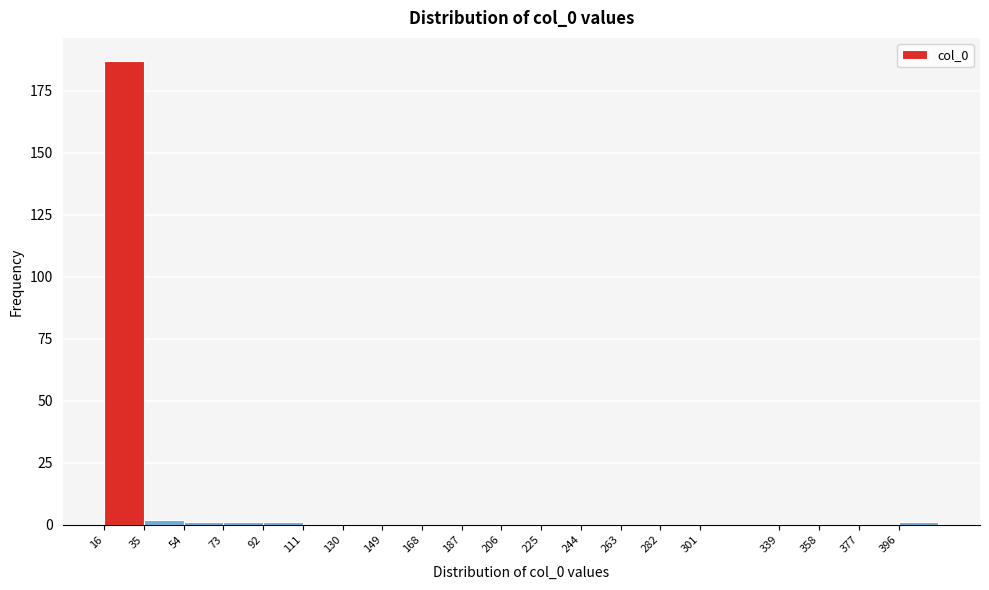

Reading left to right, transcribe this chart: for each bar, give the range it covers on the x-axis and its height. Neither the bar edges nor the heights are printed on the chart, so give them approximately, as read against the axes.

16 to 35: 185
35 to 54: under 5
54 to 73: under 5
73 to 92: under 5
92 to 111: under 5
111 to 130: 0
130 to 149: 0
149 to 168: 0
168 to 187: 0
187 to 206: 0
206 to 225: 0
225 to 244: 0
244 to 263: 0
263 to 282: 0
282 to 301: 0
301 to 339: 0
339 to 358: 0
358 to 377: 0
377 to 396: 0
396 to 415: under 5